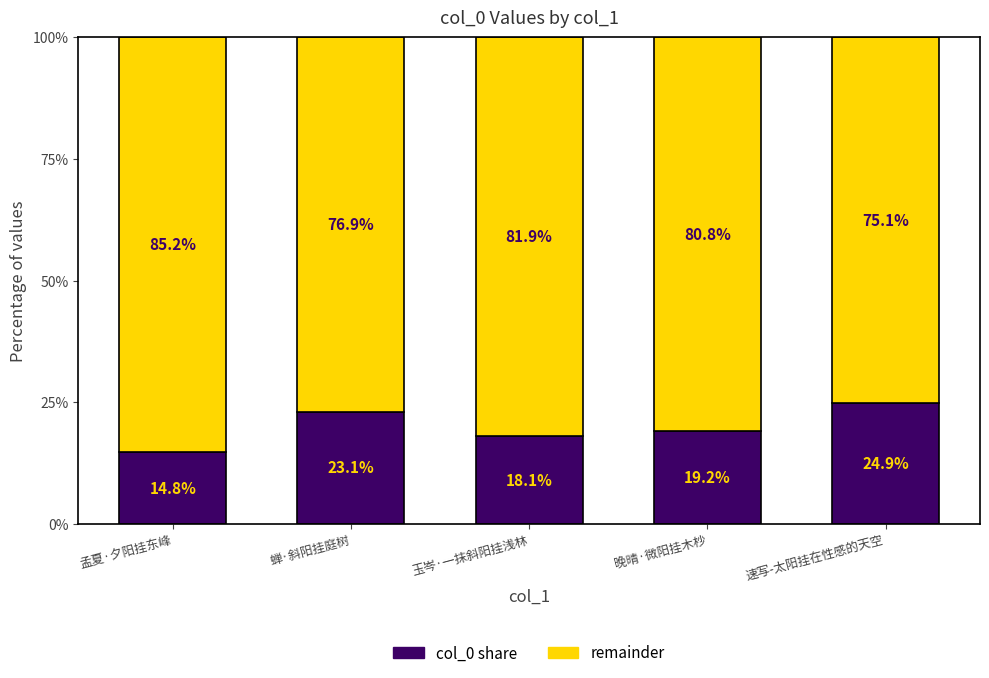

Are the bars horizontal?

No